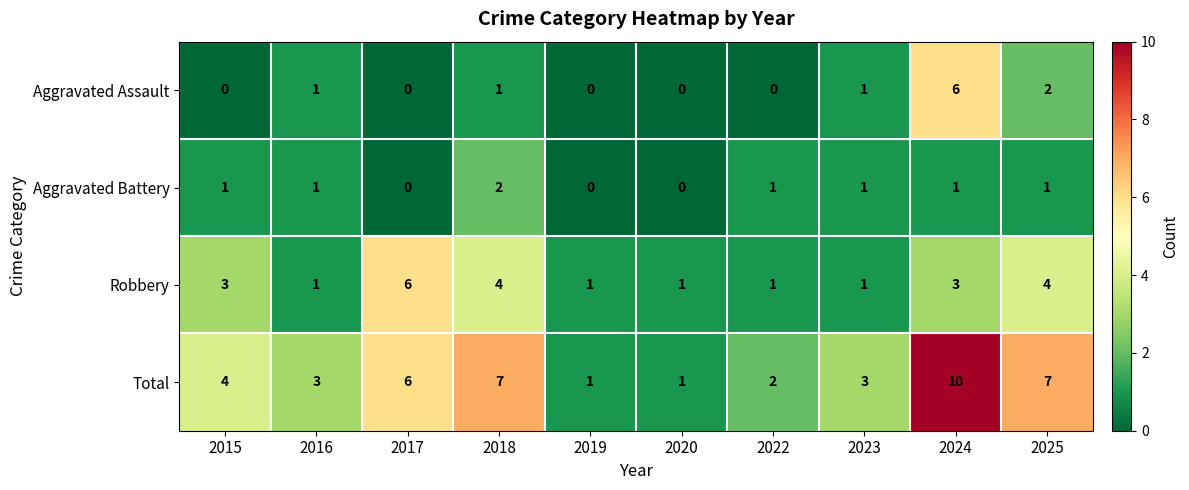

Is it true that Aggravated Battery equals 1 at 2024?

True